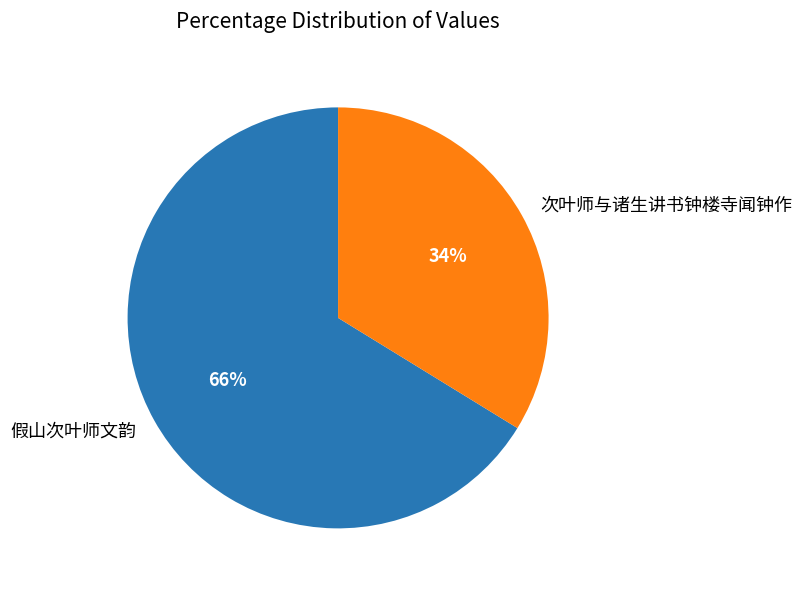

Which has a higher value, 假山次叶师文韵 or 次叶师与诸生讲书钟楼寺闻钟作?

假山次叶师文韵